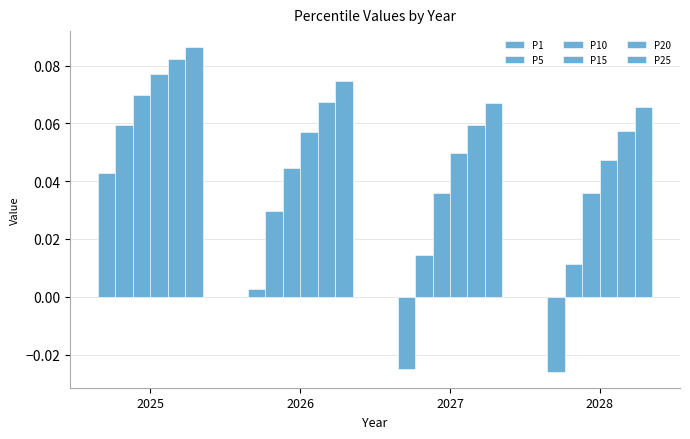

Between 2027 and 2028, which series saw the biggest shift?

P5